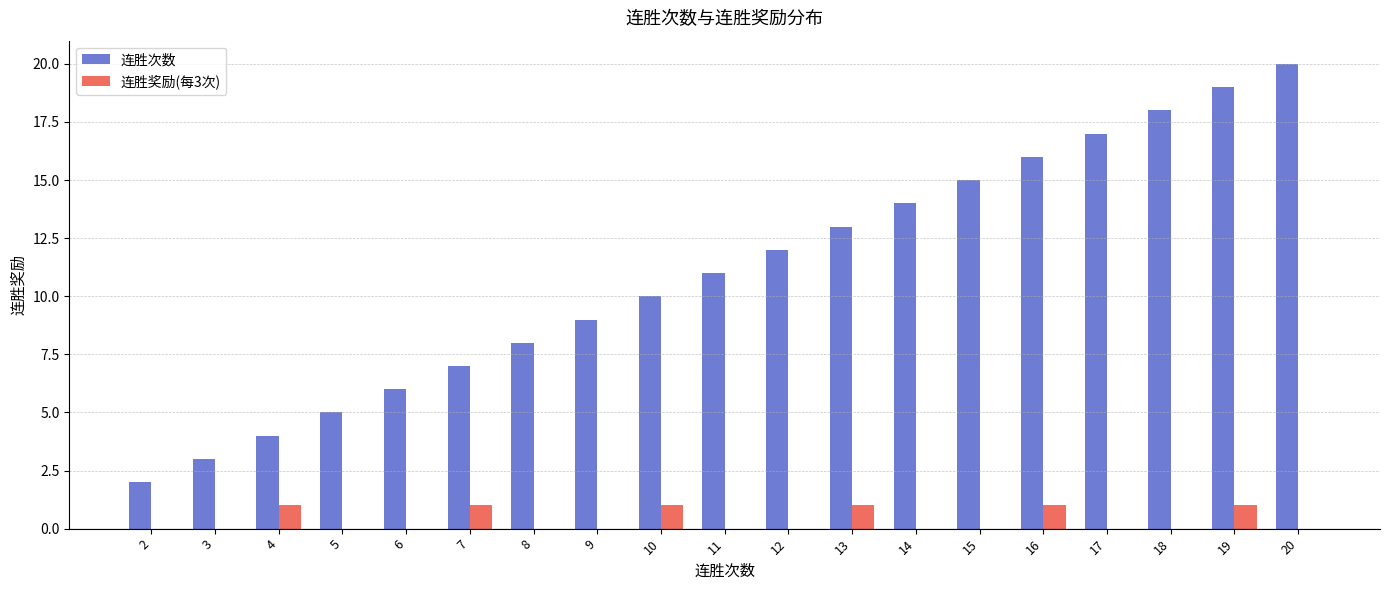

What is the sum of the 连胜次数 values at 15 and 9?

24